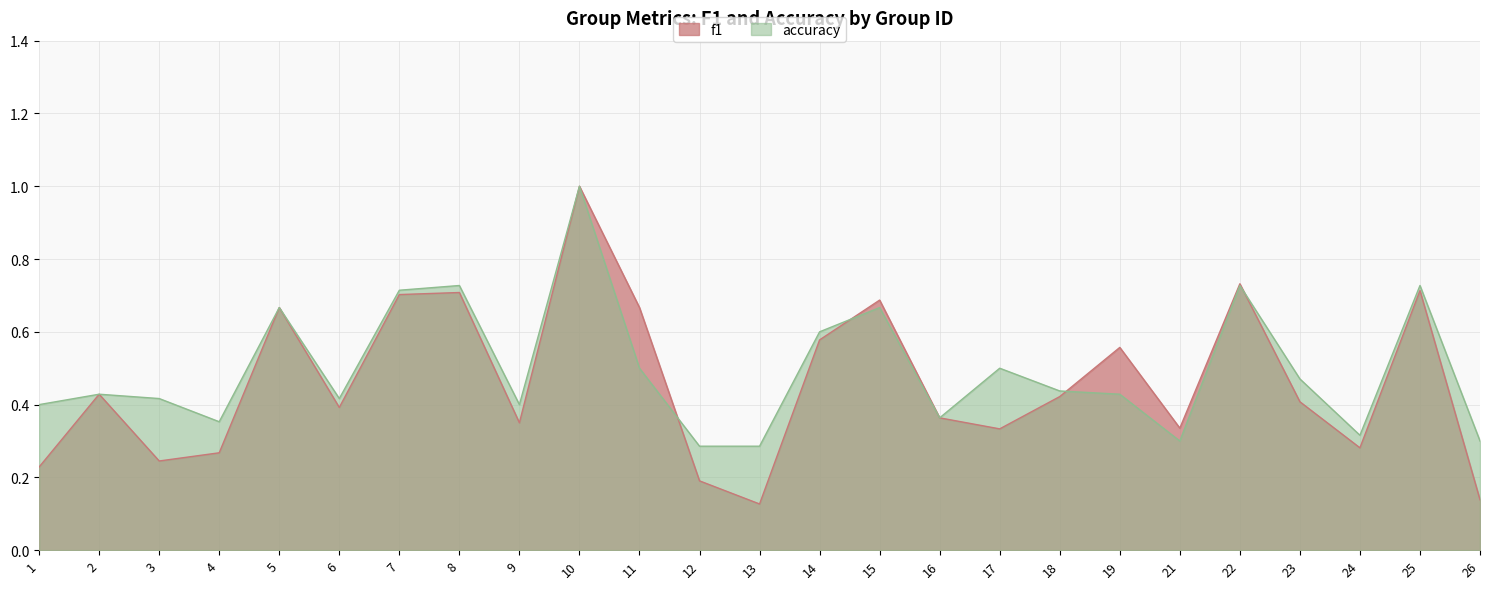

True or false: accuracy has more than 2 interior local peaks.

True